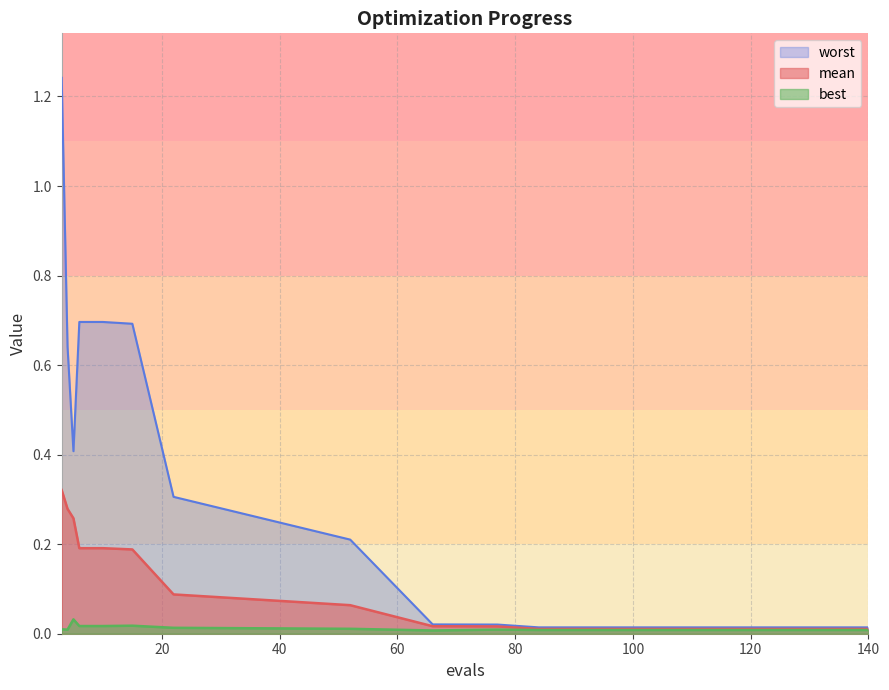

Reading left to right, list all the values displayed in this chart.

mean: 0.3	0.3	0.3	0.2	0.2	0.2	0.1	0.1	0.0	0.0	0.0	0.0	0.0	0.0	0.0
best: 0.0	0.0	0.0	0.0	0.0	0.0	0.0	0.0	0.0	0.0	0.0	0.0	0.0	0.0	0.0
worst: 1.2	0.6	0.4	0.7	0.7	0.7	0.3	0.2	0.0	0.0	0.0	0.0	0.0	0.0	0.0